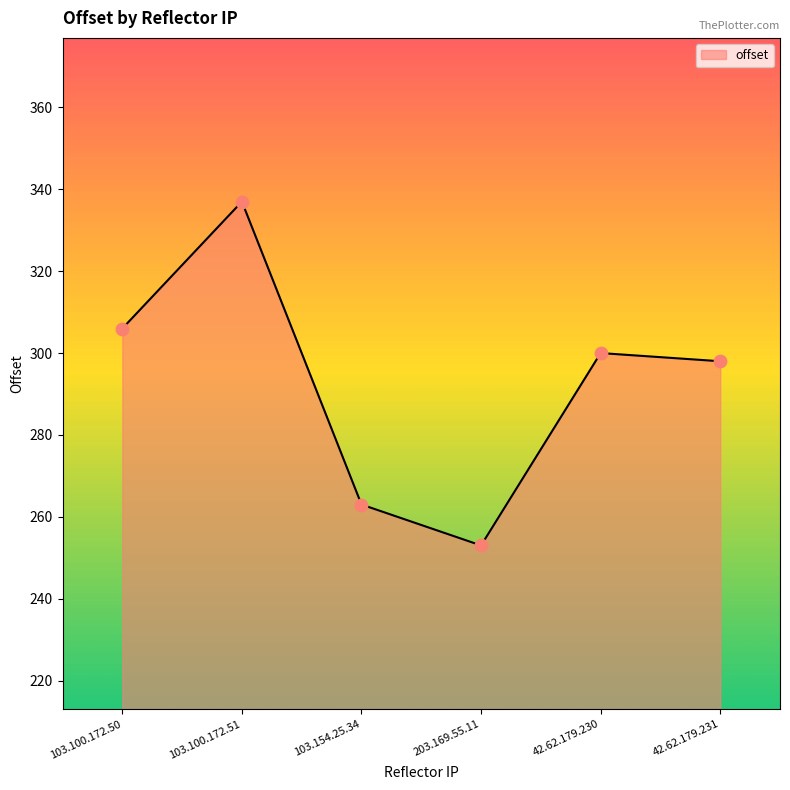

What is the change in value from 103.154.25.34 to 203.169.55.11?

-10